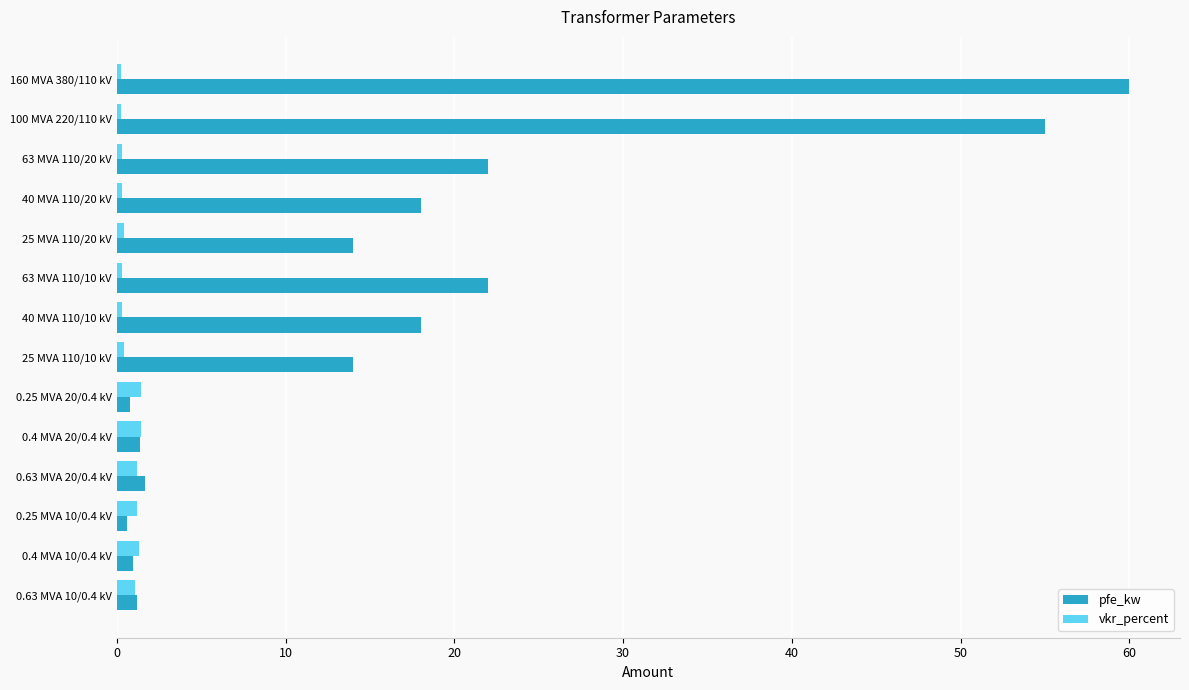

Which series has the largest total across all categories?

pfe_kw